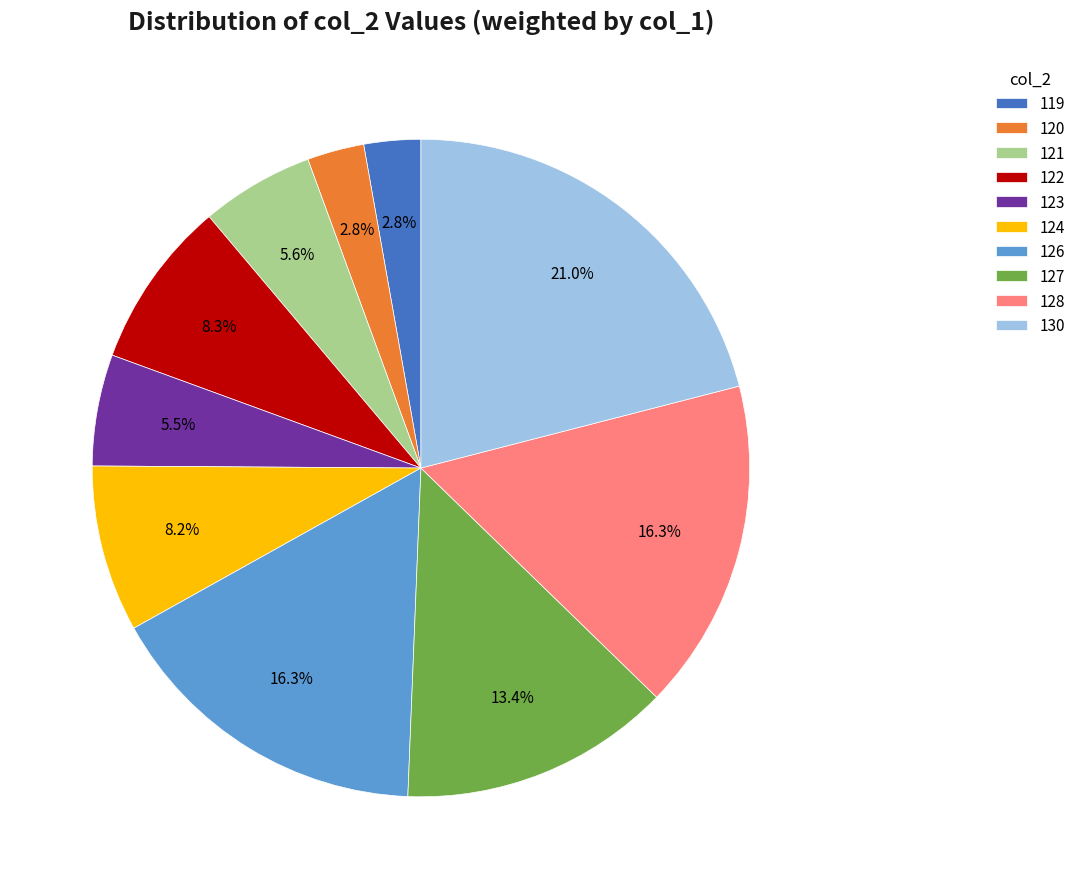

To the nearest percent, what is the average slice percentage?

10%